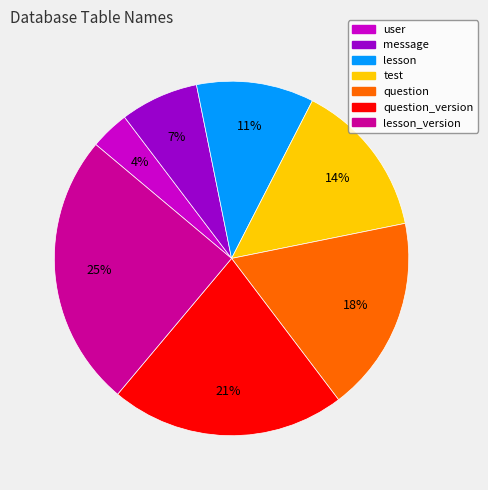

Is there a majority slice in this chart?

No